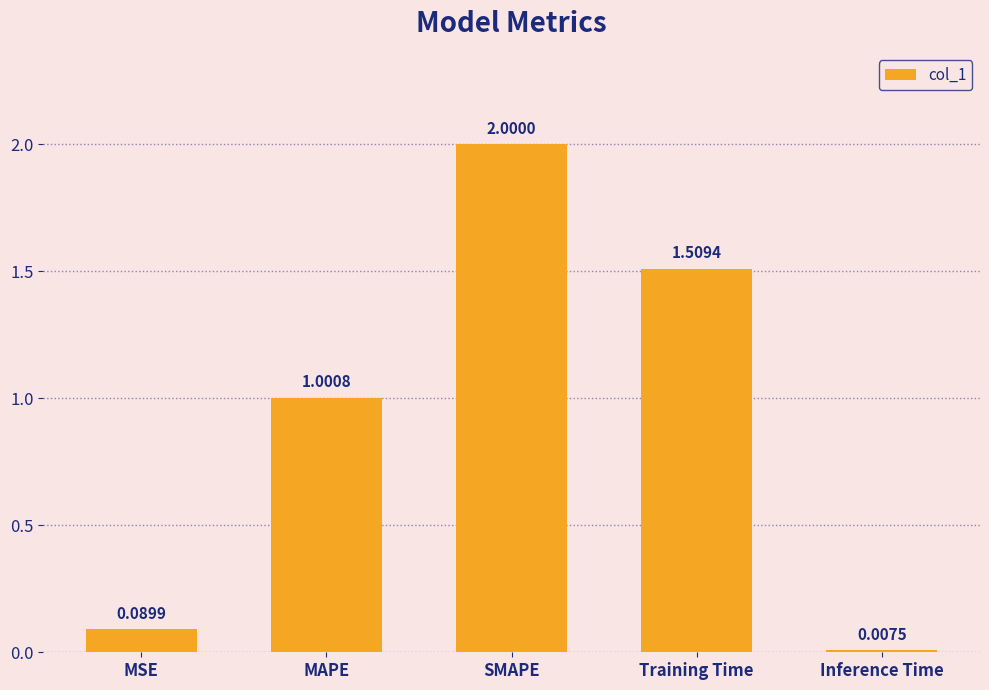

At which category does the chart reach its minimum across all series?

Inference Time